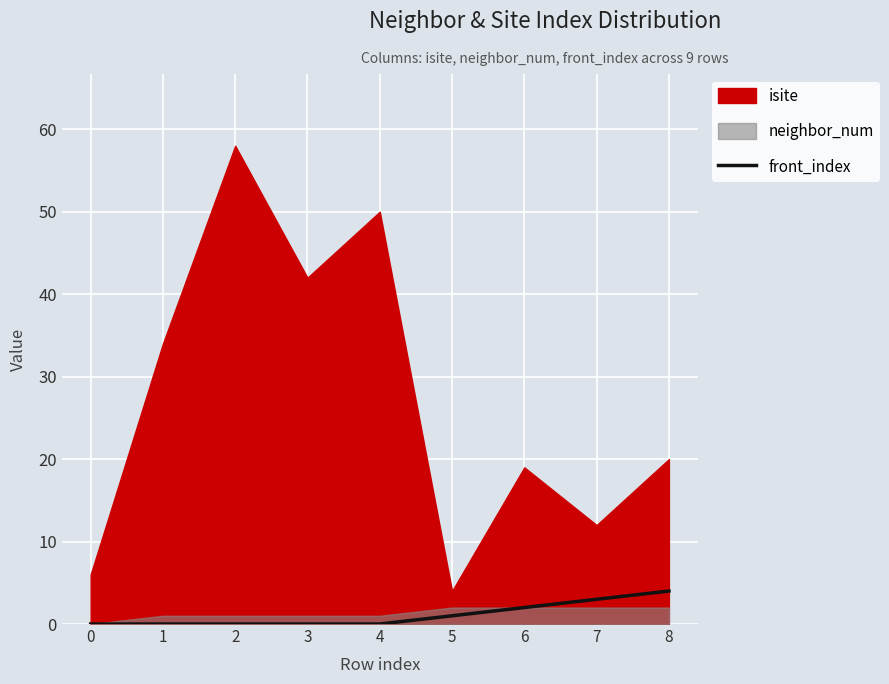

The front_index series shows 0 at 0. True or false?

True